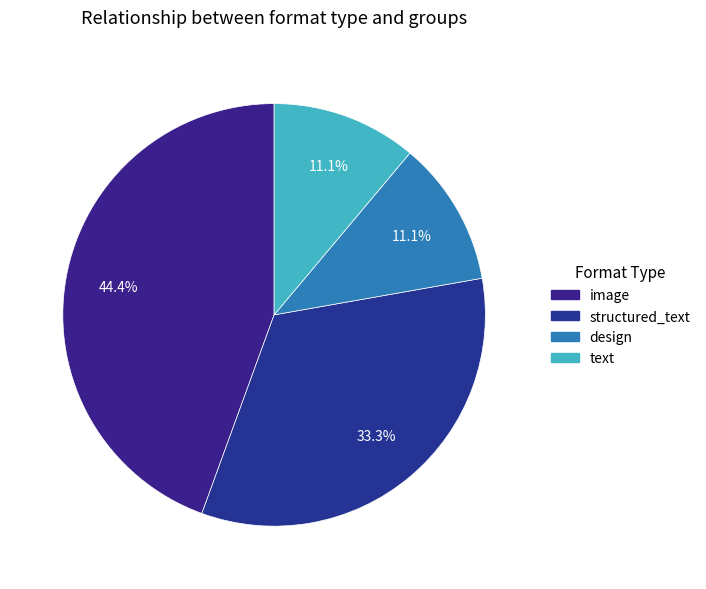

Count the number of slices in the pie.

4